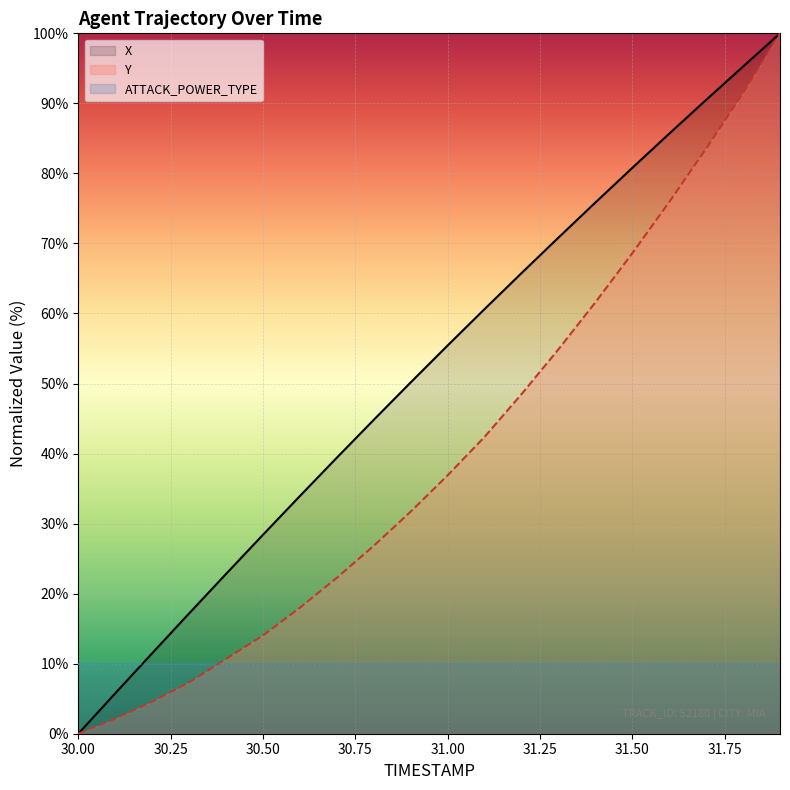

At 31.0, list the series in order from smallest to largest.

Y, X